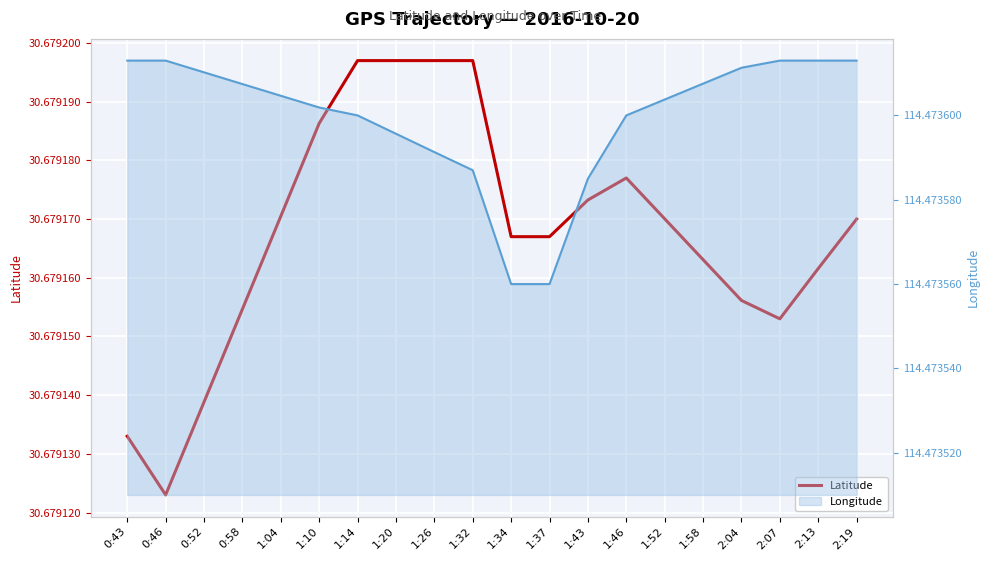

Is it true that the value at 1:43 is 50.9?

False